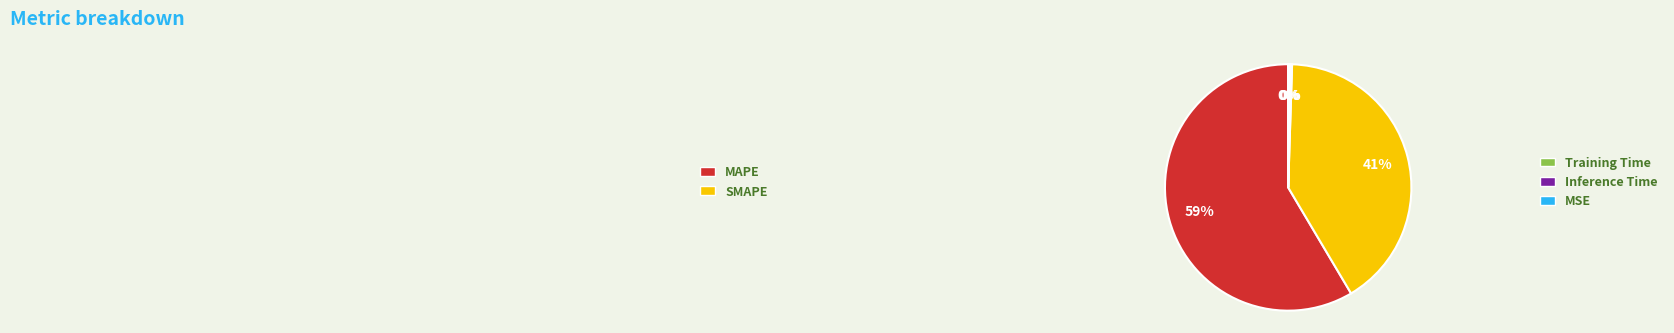

What is the majority slice?

MAPE